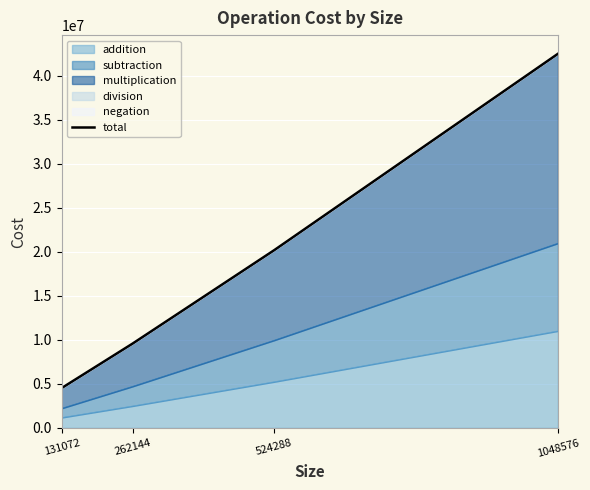

What is the difference between the maximum and minimum values?

37945344